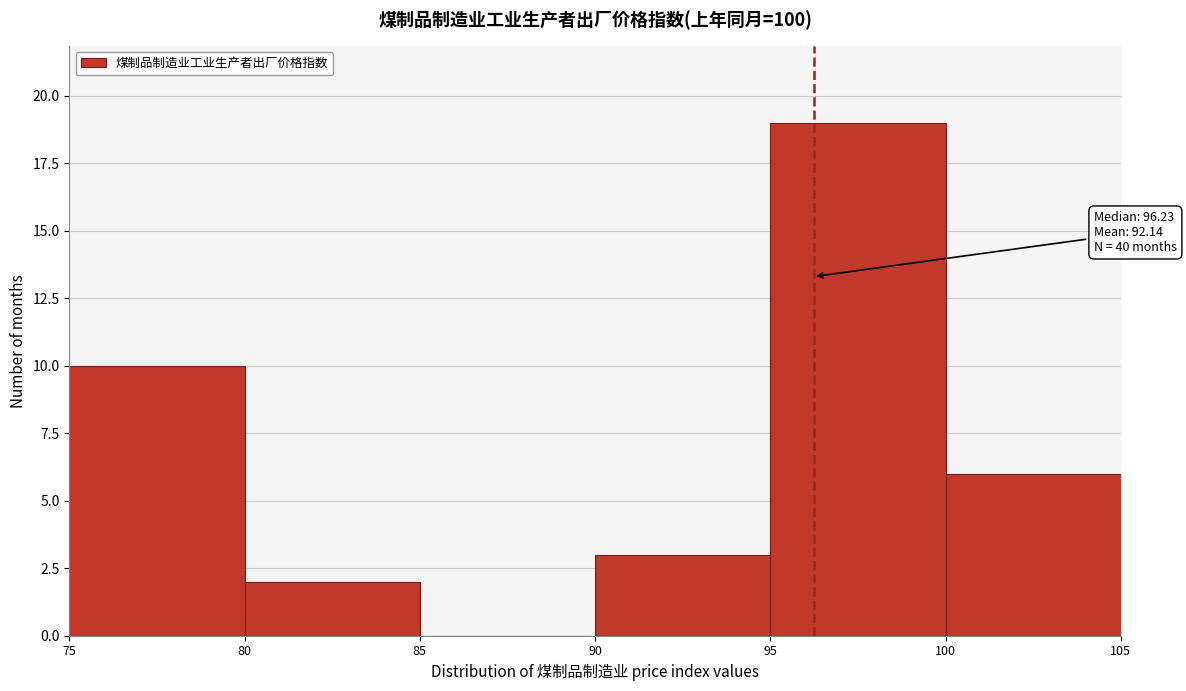

Which range on the x-axis has the tallest bar?

95 to 100